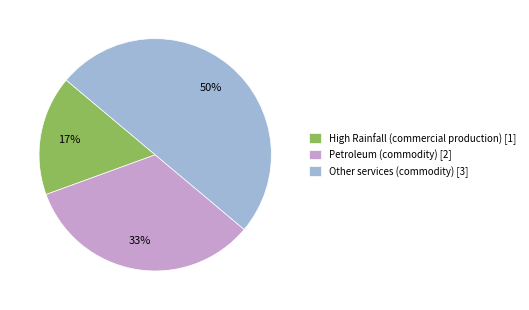

Does Petroleum (commodity) [2] account for over 50% of the chart?

No